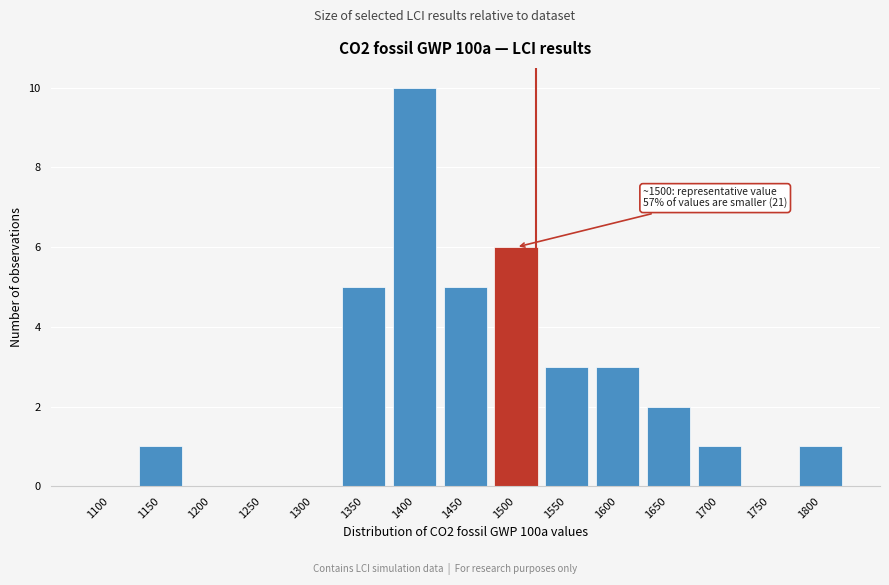

Reading left to right, extract all data points from this chart.

1100=0	1150=1	1200=0	1250=0	1300=0	1350=5	1400=10	1450=5	1500=6	1550=3	1600=3	1650=2	1700=1	1750=0	1800=1